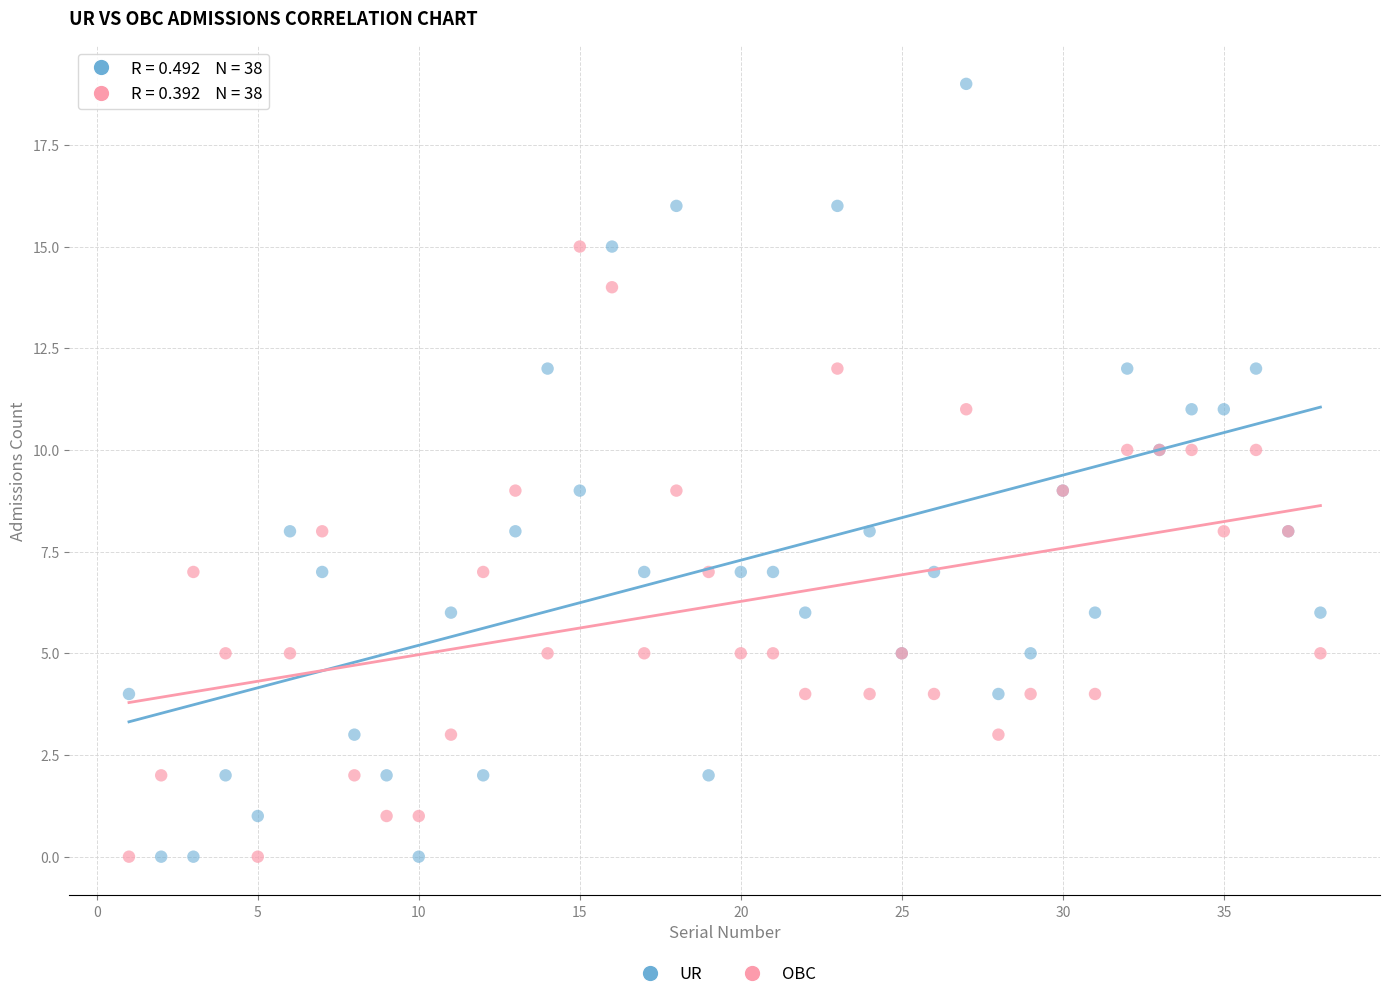

What is the X range (max minus min) for the scatter plot?

37